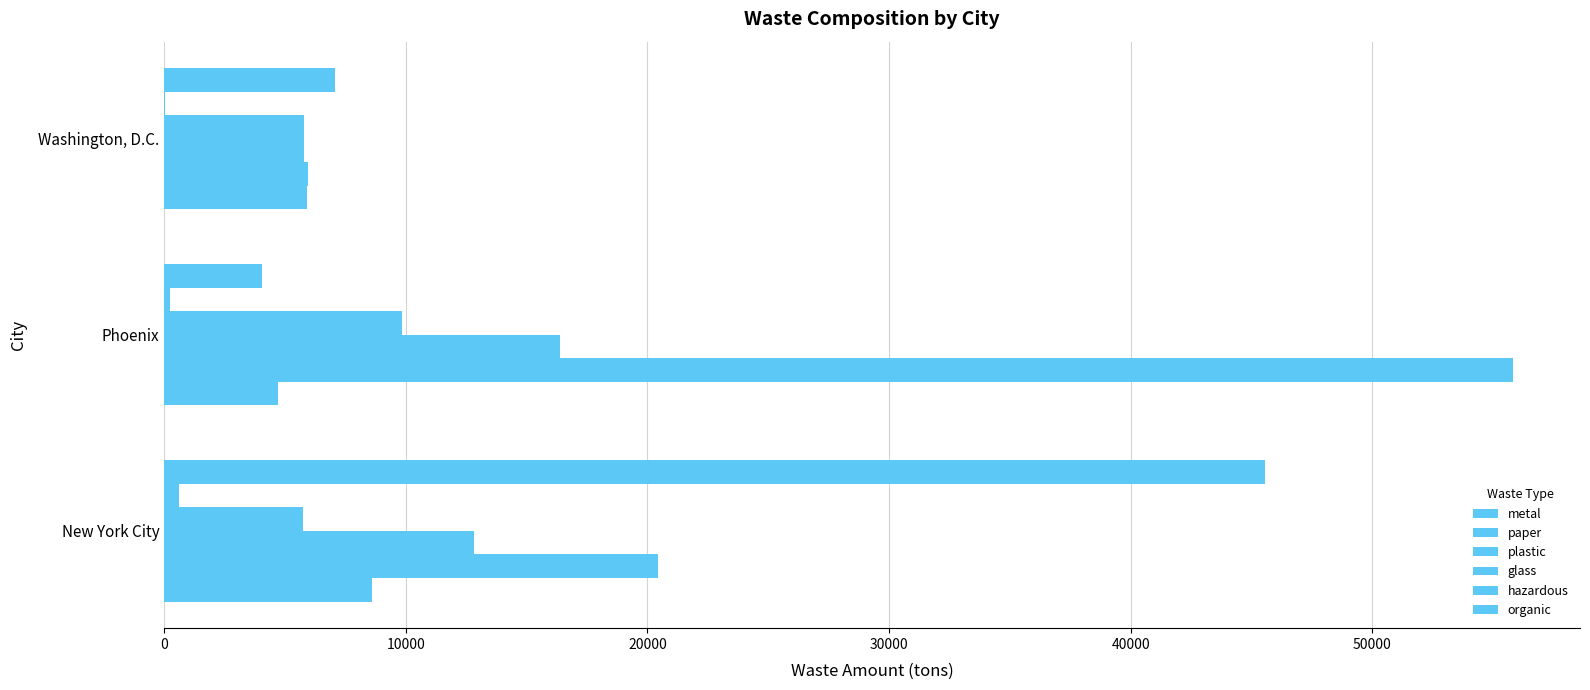

How many distinct data groups are displayed?

6